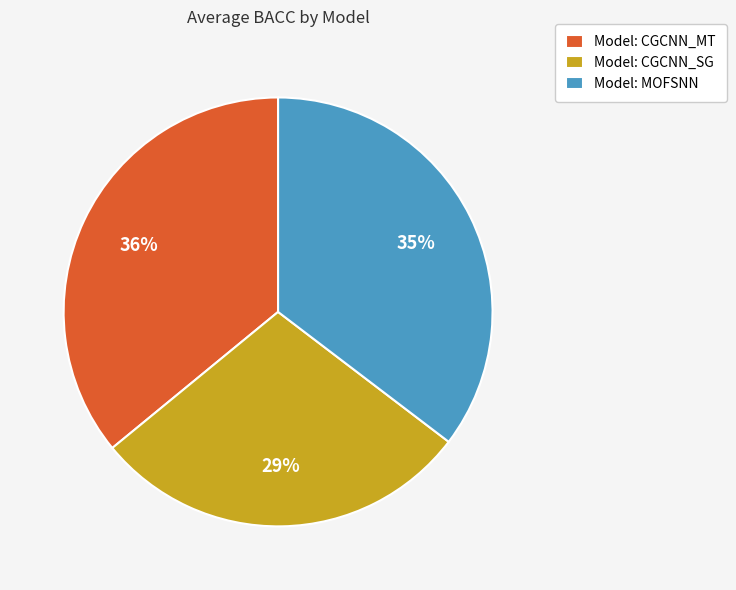

What percentage is the Model: CGCNN_MT slice, to the nearest percent?

36%